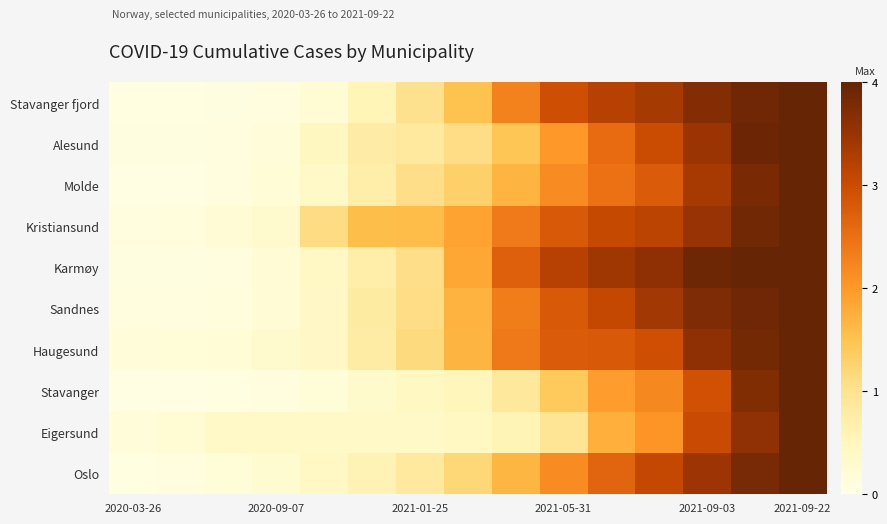

Reading left to right, extract all data points from this chart.

Oslo: 0.1	0.1	0.2	0.2	0.4	0.6	0.8	1.2	1.7	2.2	2.7	3.1	3.5	3.8	4.0
Eigersund: 0.2	0.2	0.4	0.4	0.4	0.4	0.4	0.4	0.6	0.9	1.7	2.1	3.0	3.6	4.0
Stavanger: 0.0	0.0	0.1	0.1	0.2	0.3	0.4	0.5	0.9	1.4	1.9	2.2	2.9	3.7	4.0
Haugesund: 0.1	0.2	0.2	0.3	0.4	0.8	1.1	1.7	2.4	2.8	2.8	3.0	3.6	3.8	4.0
Sandnes: 0.1	0.1	0.1	0.2	0.4	0.8	1.1	1.7	2.3	2.8	3.1	3.4	3.8	3.9	4.0
Karmøy: 0.1	0.1	0.1	0.2	0.4	0.7	1.1	1.8	2.7	3.2	3.4	3.6	3.9	4.0	4.0
Kristiansund: 0.1	0.1	0.2	0.3	1.1	1.6	1.6	1.9	2.4	2.8	3.1	3.2	3.5	3.9	4.0
Molde: 0.0	0.0	0.1	0.2	0.3	0.7	1.1	1.3	1.7	2.2	2.5	2.8	3.4	3.8	4.0
Alesund: 0.1	0.1	0.1	0.2	0.5	0.8	0.9	1.1	1.5	2.0	2.6	3.0	3.5	3.9	4.0
Stavanger fjord: 0.1	0.1	0.1	0.1	0.2	0.6	1.0	1.5	2.3	3.0	3.2	3.4	3.7	3.9	4.0